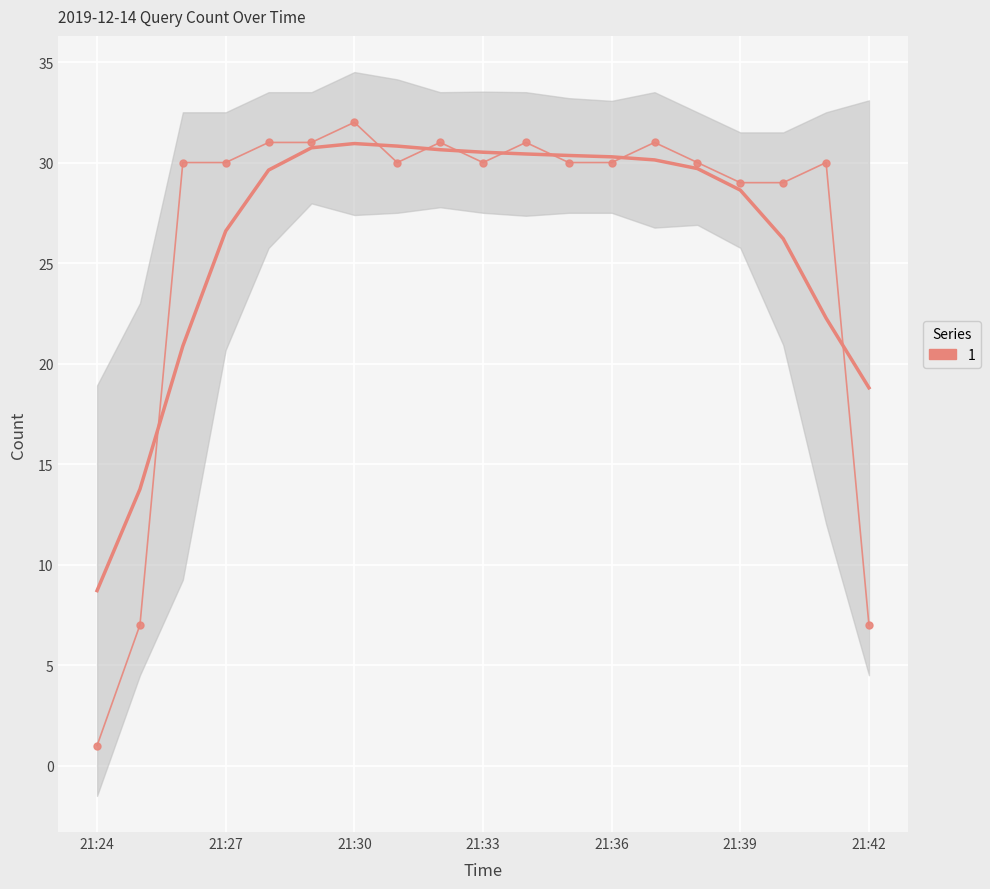

The chart shows a value of 30 at 21:27. True or false?

True